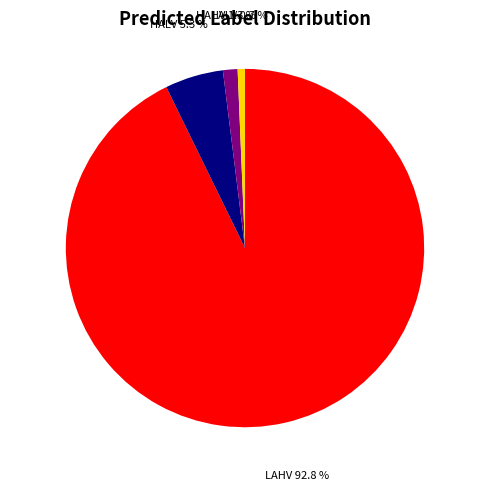

Does any single category account for the majority?

Yes